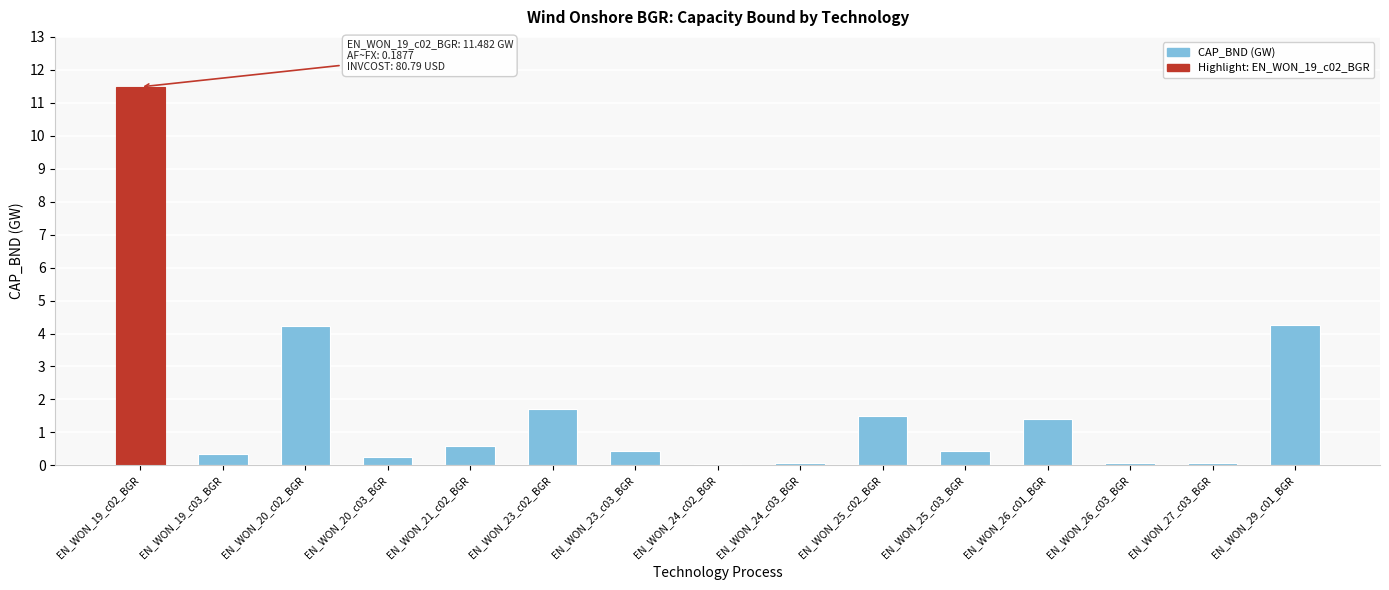

The chart shows a value of 0.4 at EN_WON_19_c03_BGR. True or false?

True